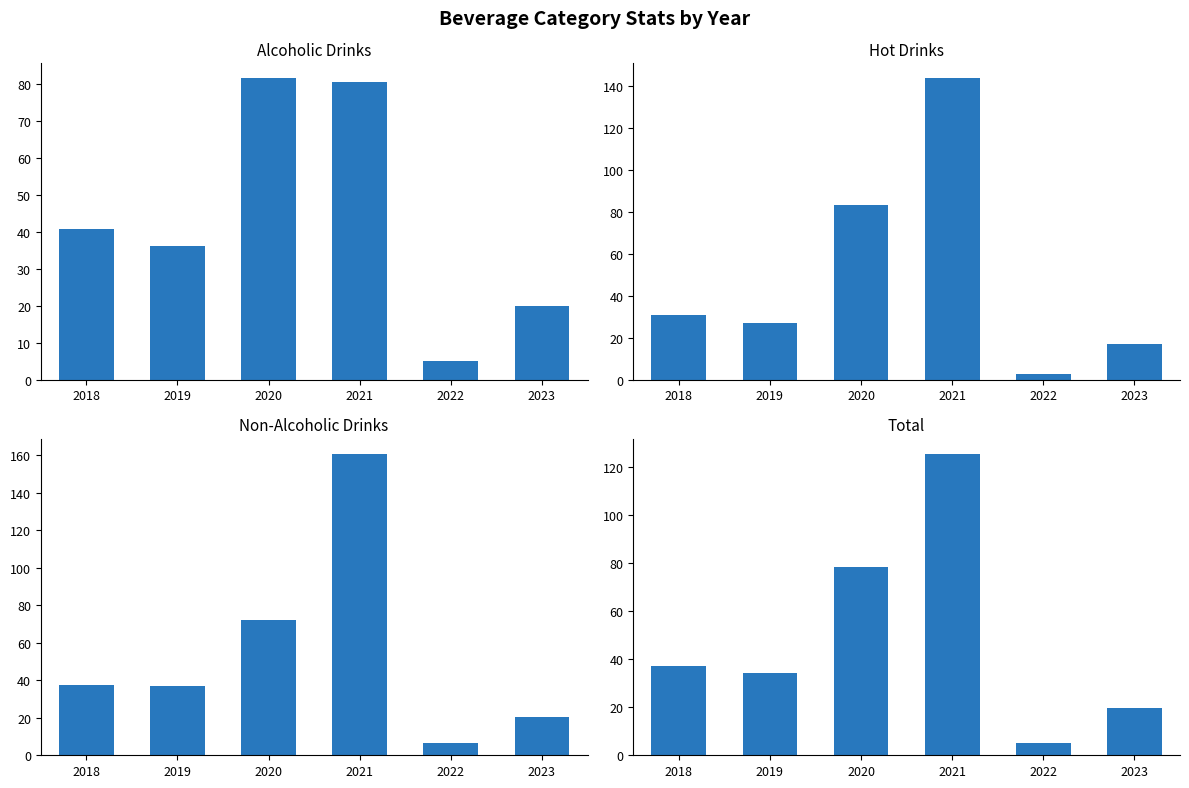

What is the value of the Alcoholic Drinks bar at the 5th from the left?

5.1